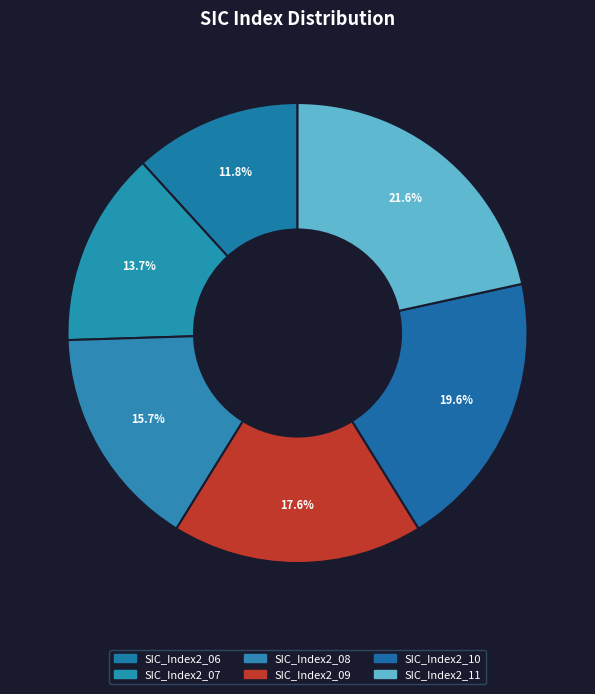

What portion of the pie excludes SIC_Index2_06?

88.2%